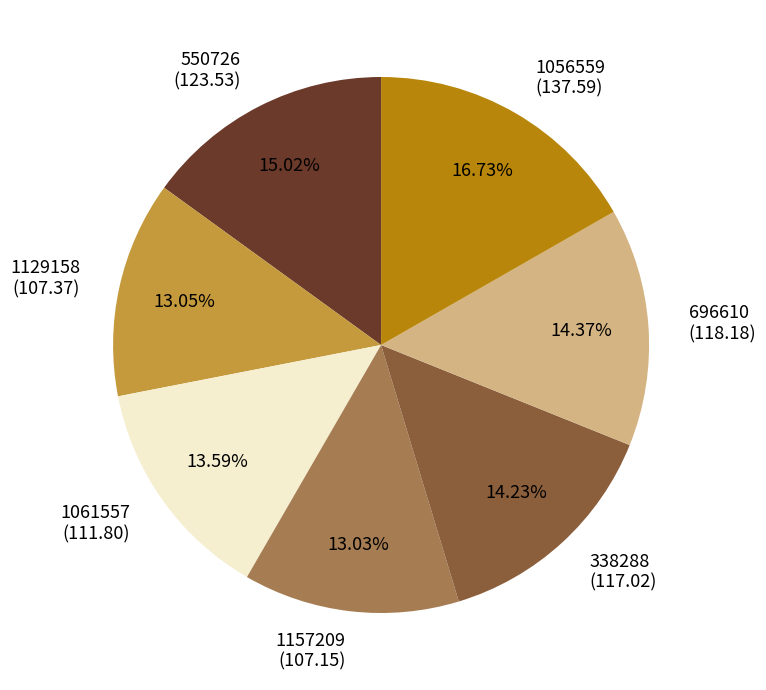

Do 1061557 and 696610 together represent more than half of the pie?

No